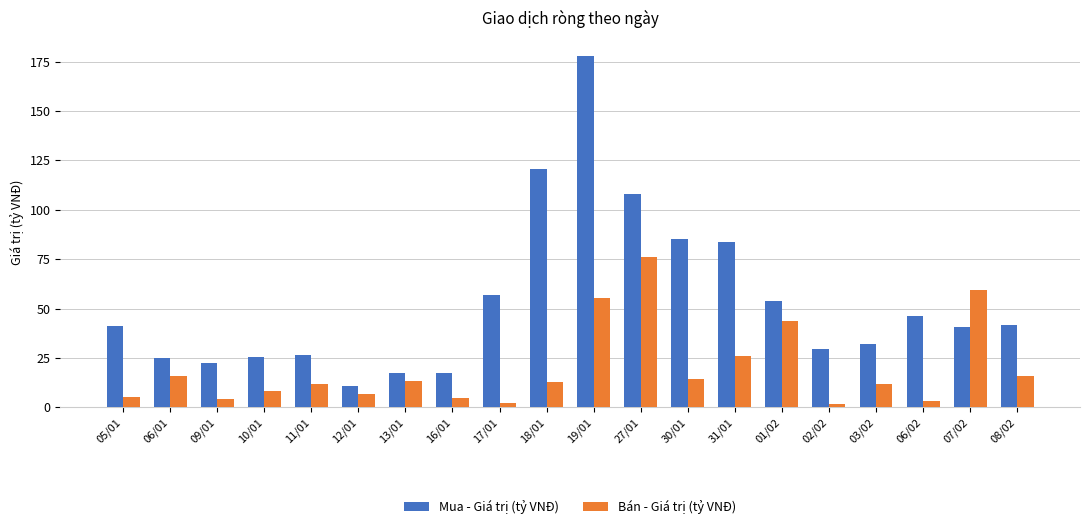

What is the maximum value for Mua - Giá trị (tỷ VNĐ)?

178.1